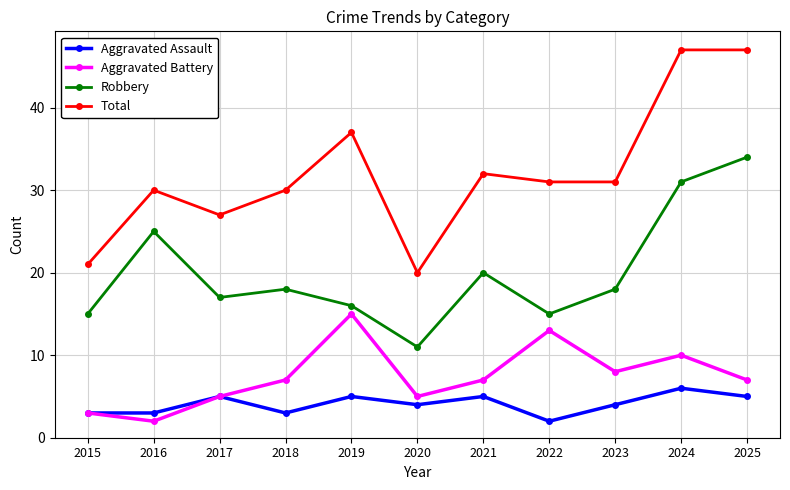

How many Total values are between 27 and 37?

7